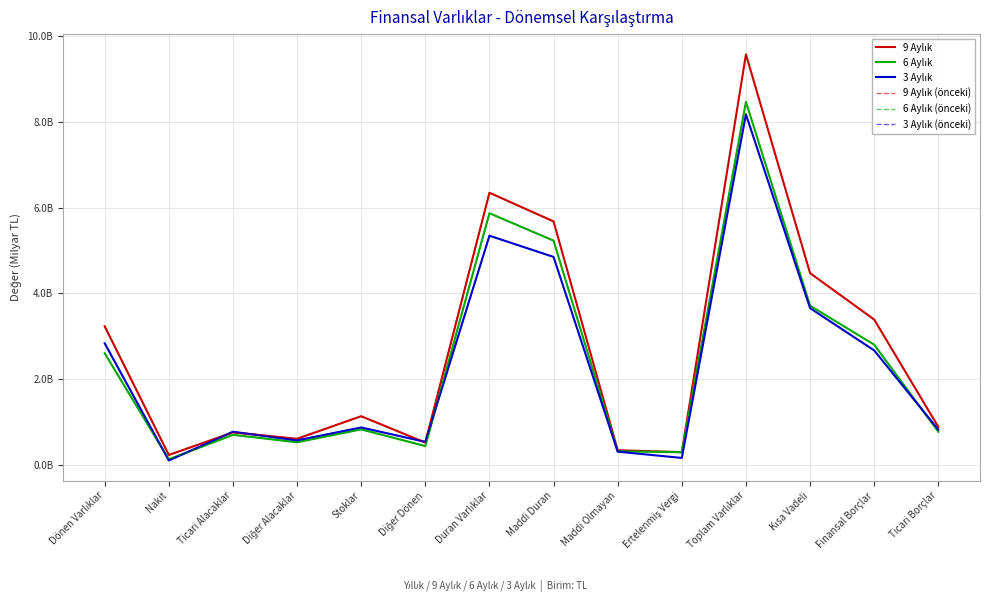

Rank the categories by 6 Aylık value from lowest to highest.

Nakit, Ertelenmiş Vergi, Maddi Olmayan, Diğer Dönen, Diğer Alacaklar, Ticari Alacaklar, Ticari Borçlar, Stoklar, Dönen Varlıklar, Finansal Borçlar, Kısa Vadeli, Maddi Duran, Duran Varlıklar, Toplam Varlıklar